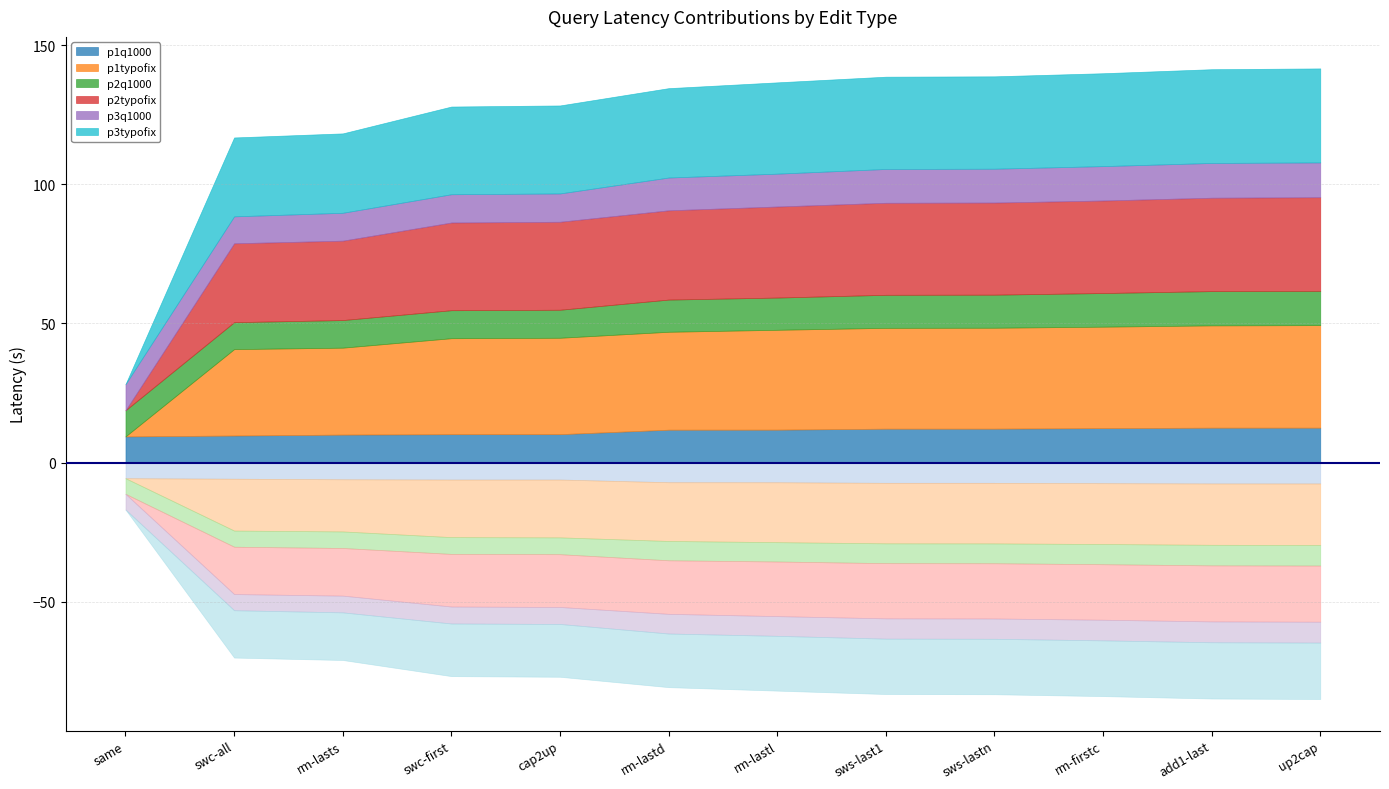

What is the label of the 5th point from the right?

sws-last1